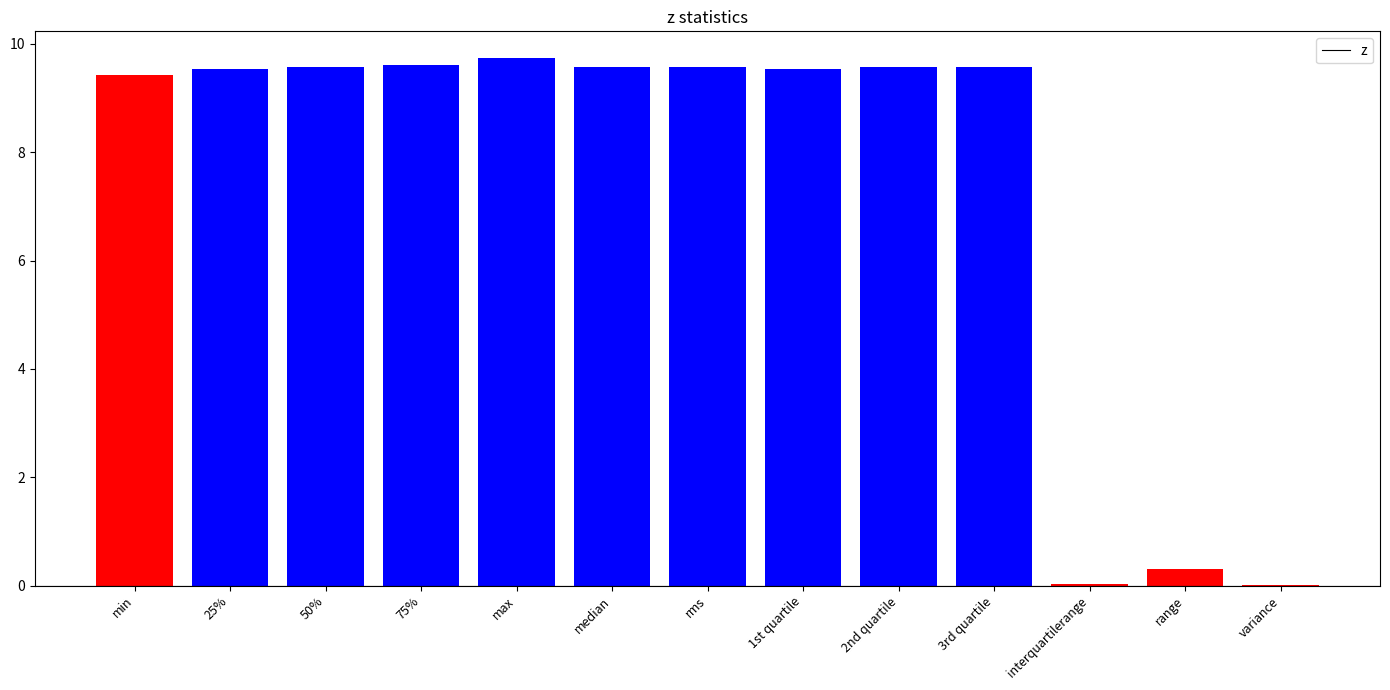

What is the maximum value shown in the chart?

9.7